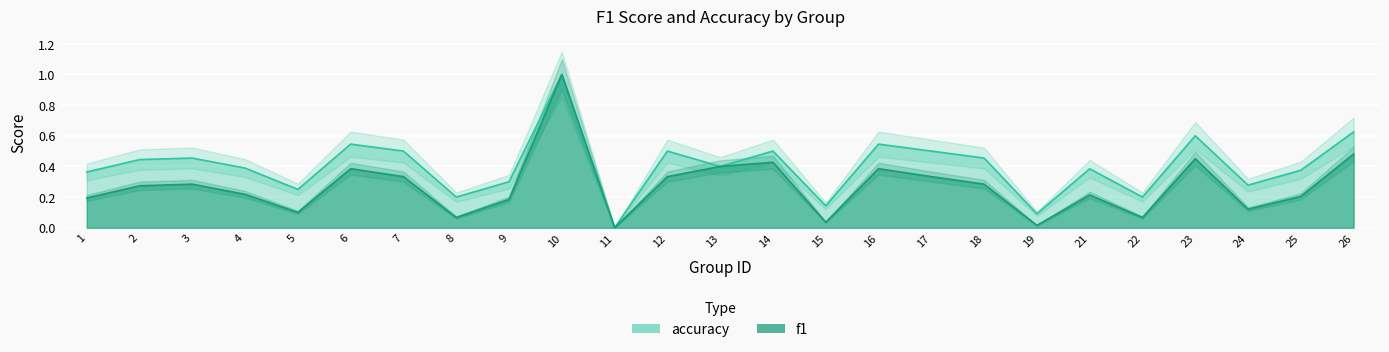

The f1 series shows 0.2 at 4. True or false?

True